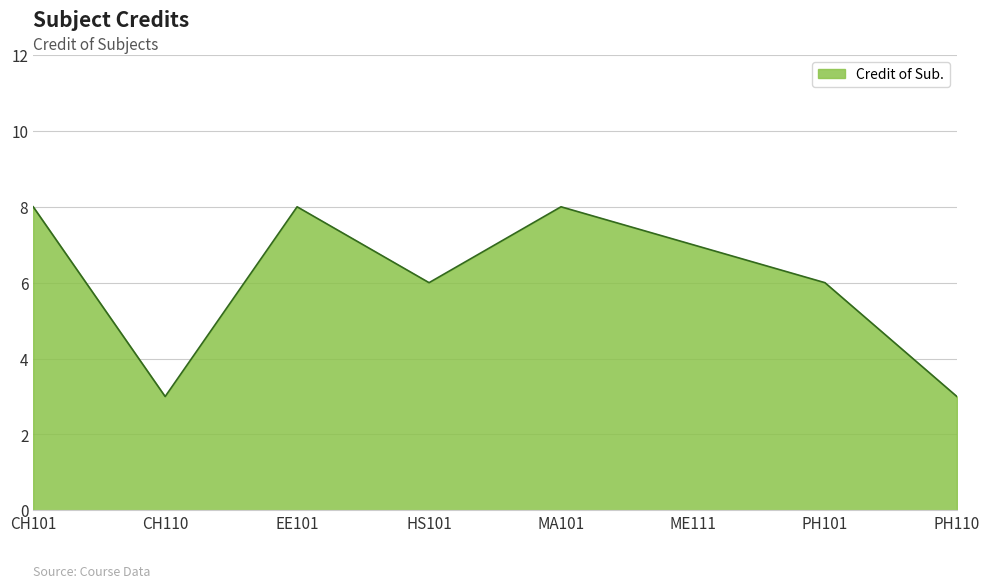

The chart shows a value of 7 at ME111. True or false?

True